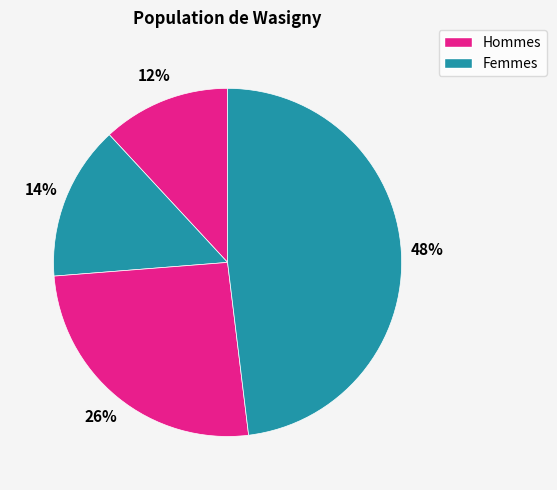

Is there any slice that represents more than half of the pie?

No